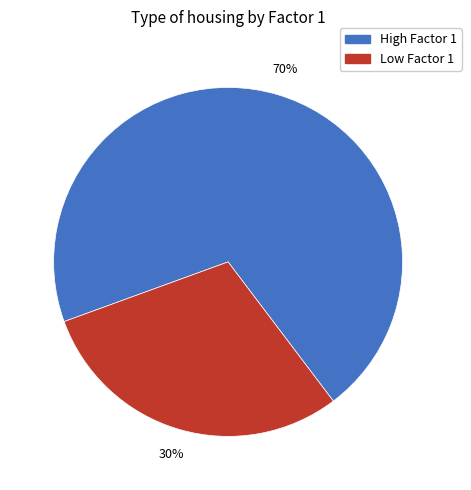

Is there any slice that represents more than half of the pie?

Yes